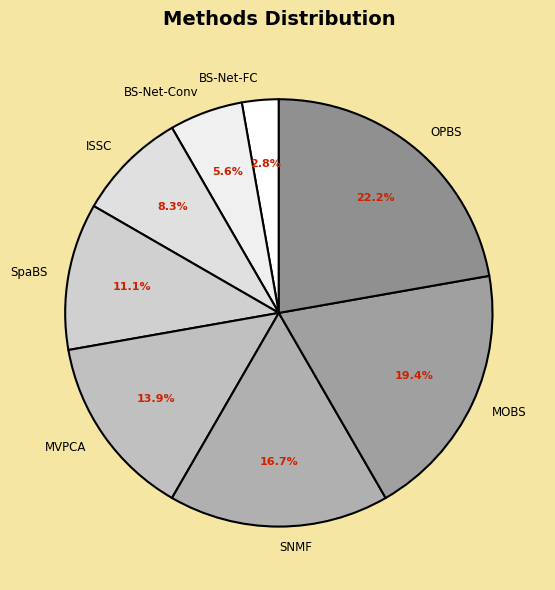

Which slice is the smallest?

BS-Net-FC